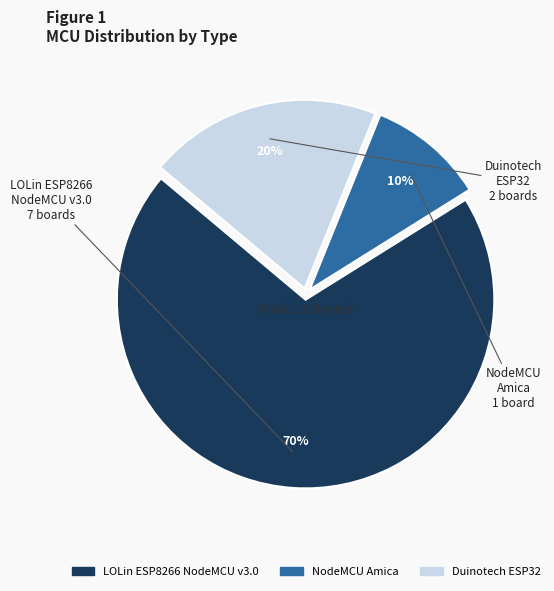

Which category has the smallest portion of the pie?

NodeMCU Amica